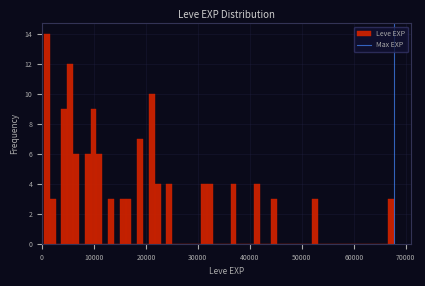

Around what value on the x-axis is the tallest bar? Give the approximate position of its centre, as read against the axis.

1000